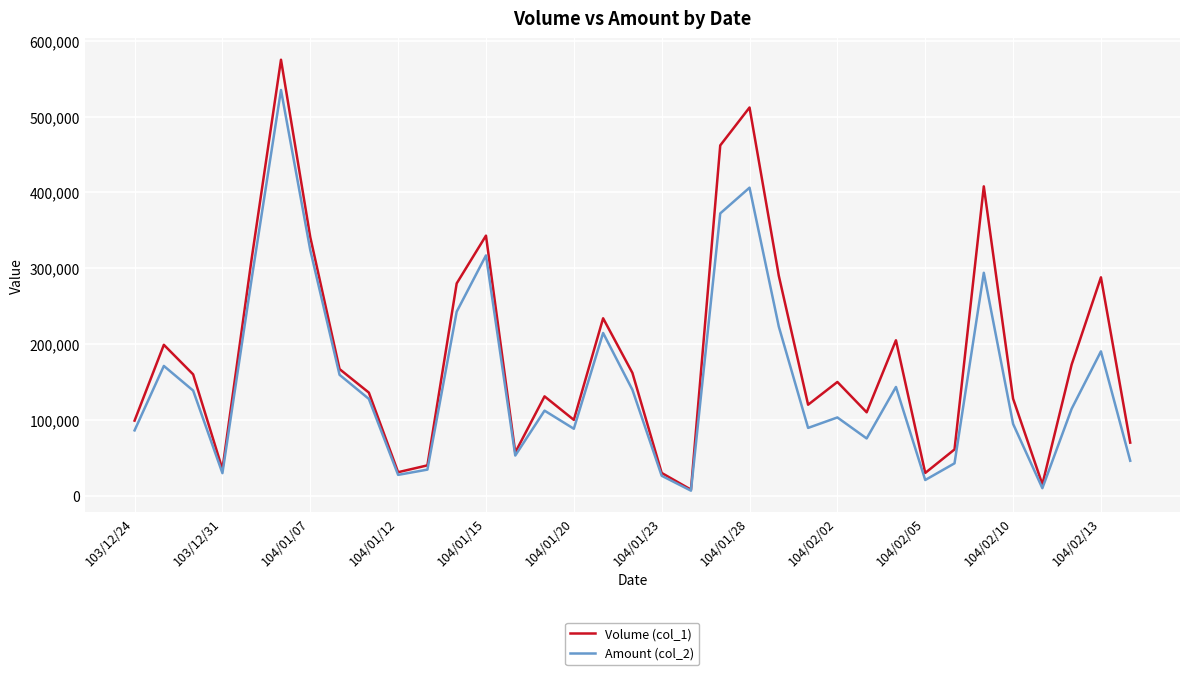

What are all the series names shown in the legend?

Volume (col_1), Amount (col_2)